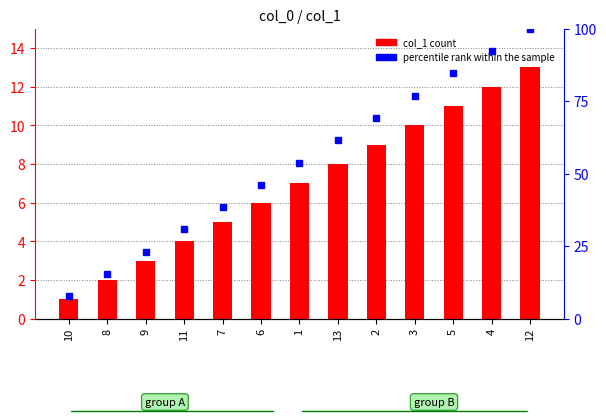

What is the sum of the col_1 values at 3 and 2?

19.0